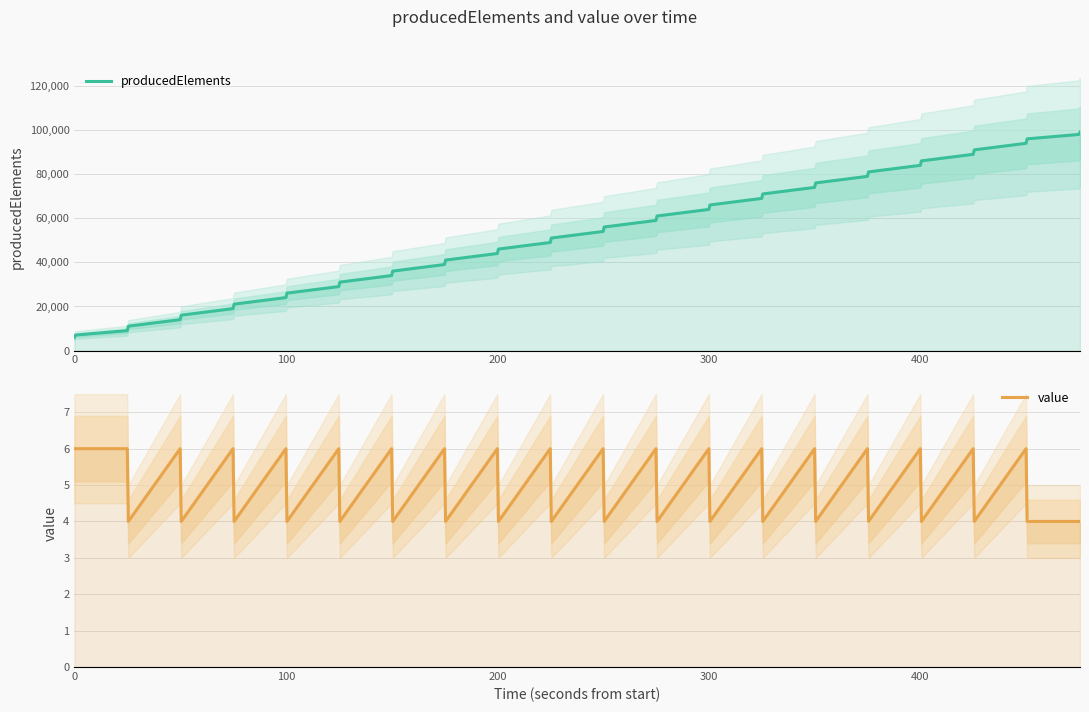

How many lines are shown in the chart?

2